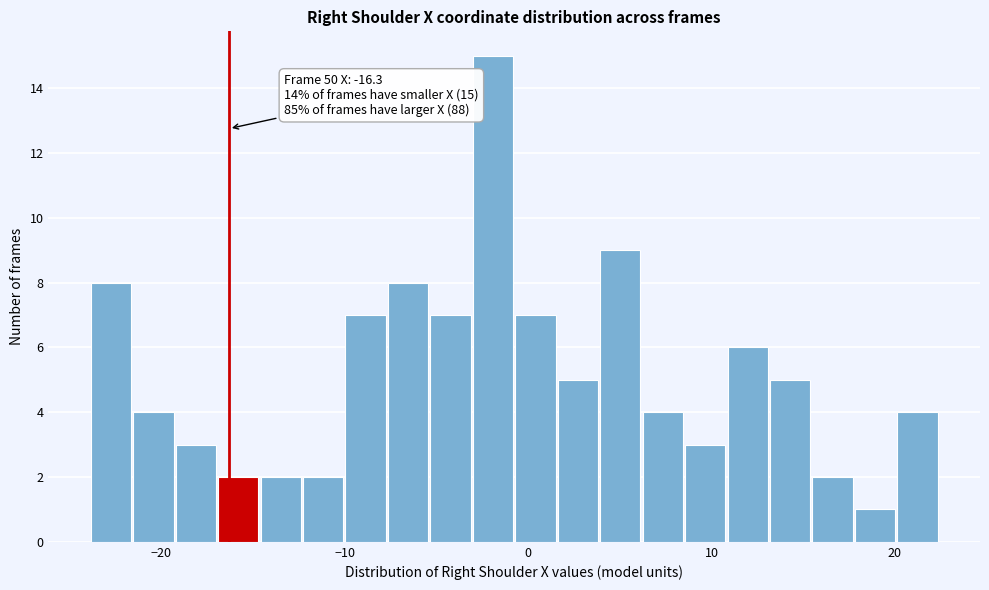

Around what value on the x-axis is the tallest bar? Give the approximate position of its centre, as read against the axis.

-2